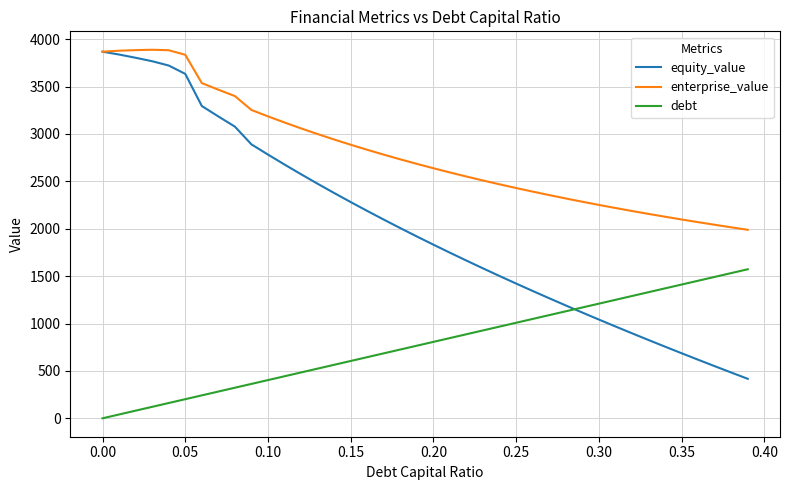

True or false: enterprise_value and debt intersect in this chart.

False